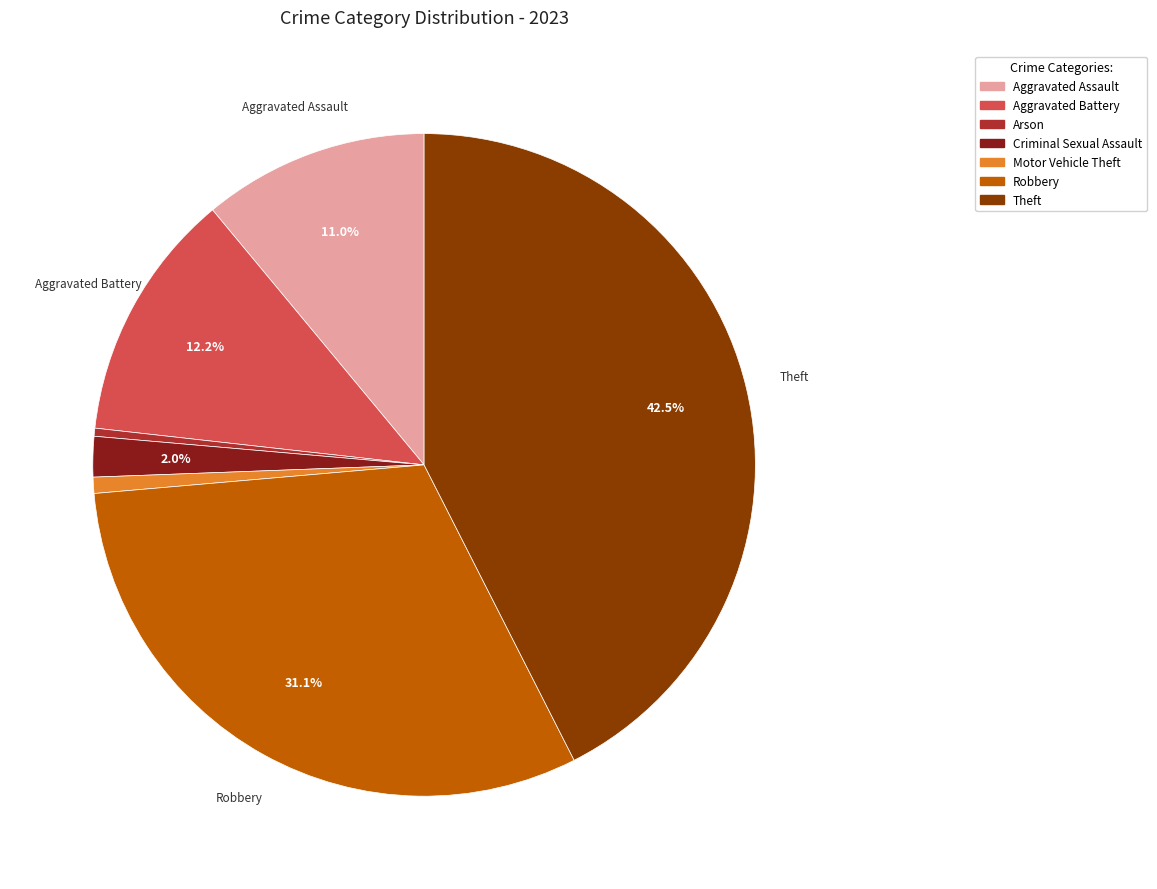

True or false: Aggravated Battery accounts for 12% of the total.

True